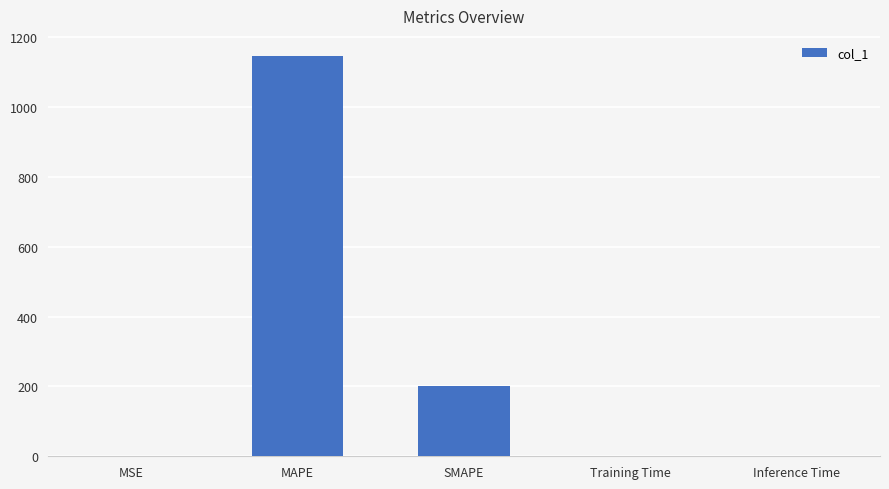

Which has a higher value, MSE or SMAPE?

SMAPE